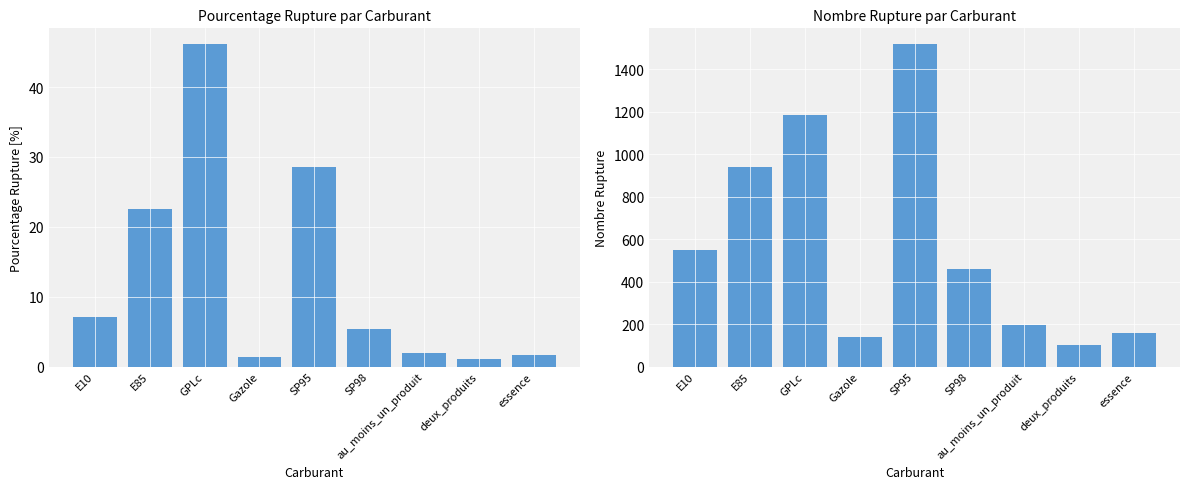

At which category is the sum across all series the highest?

SP95